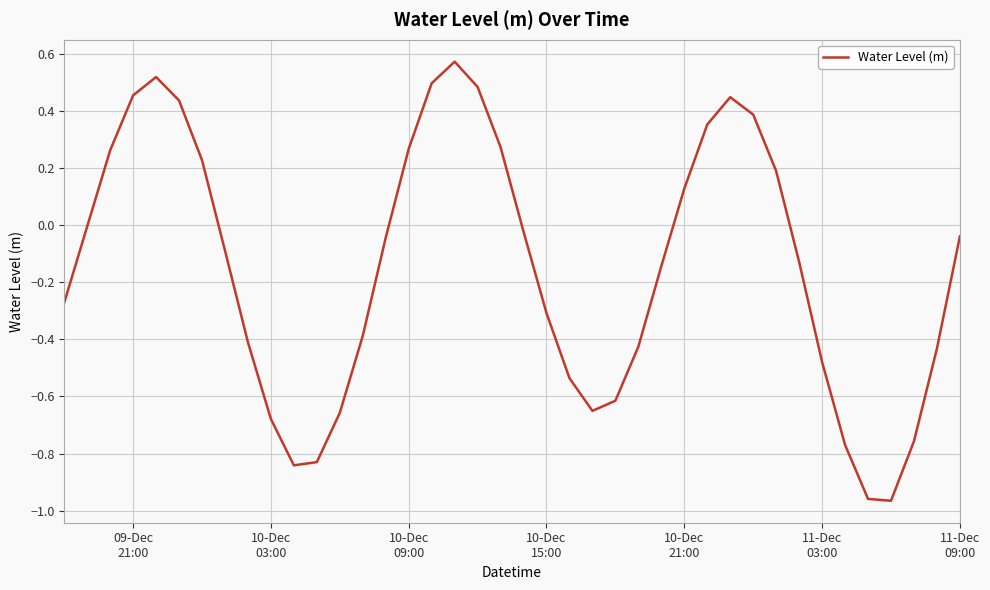

What is the difference between the maximum and minimum values?

1.5